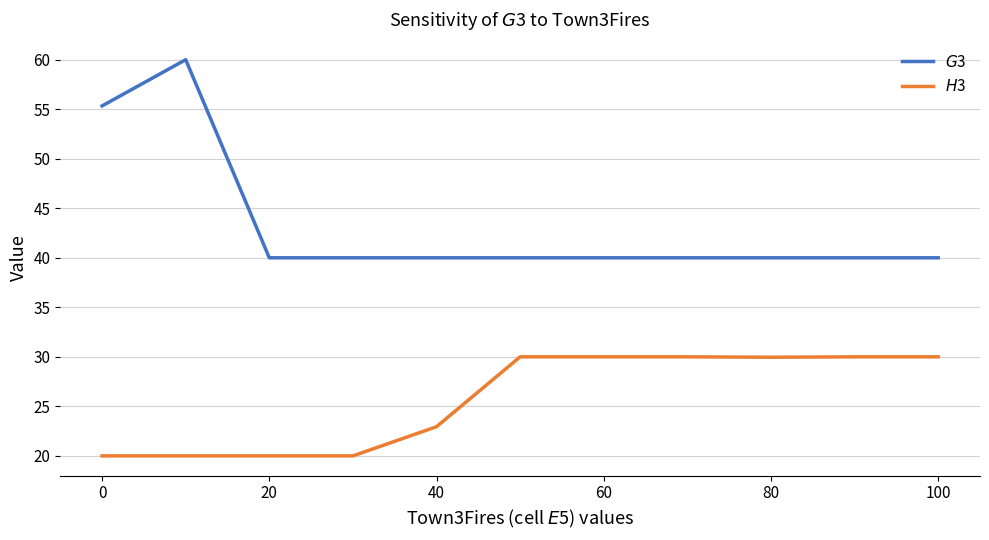

What is the smallest value displayed?

20.0